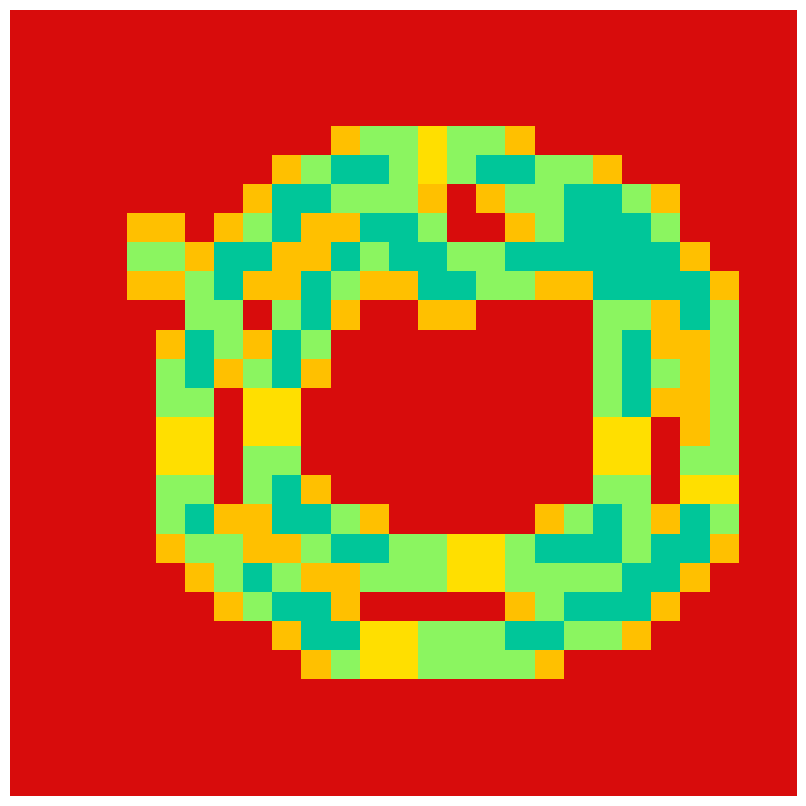

Count the number of data series in this chart.

27